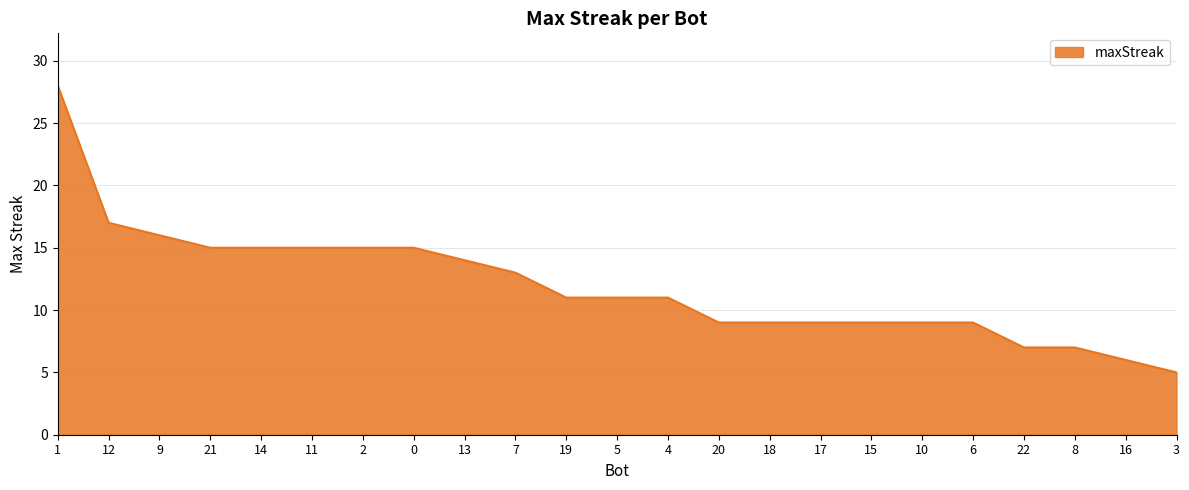

Read the value at 18.

9